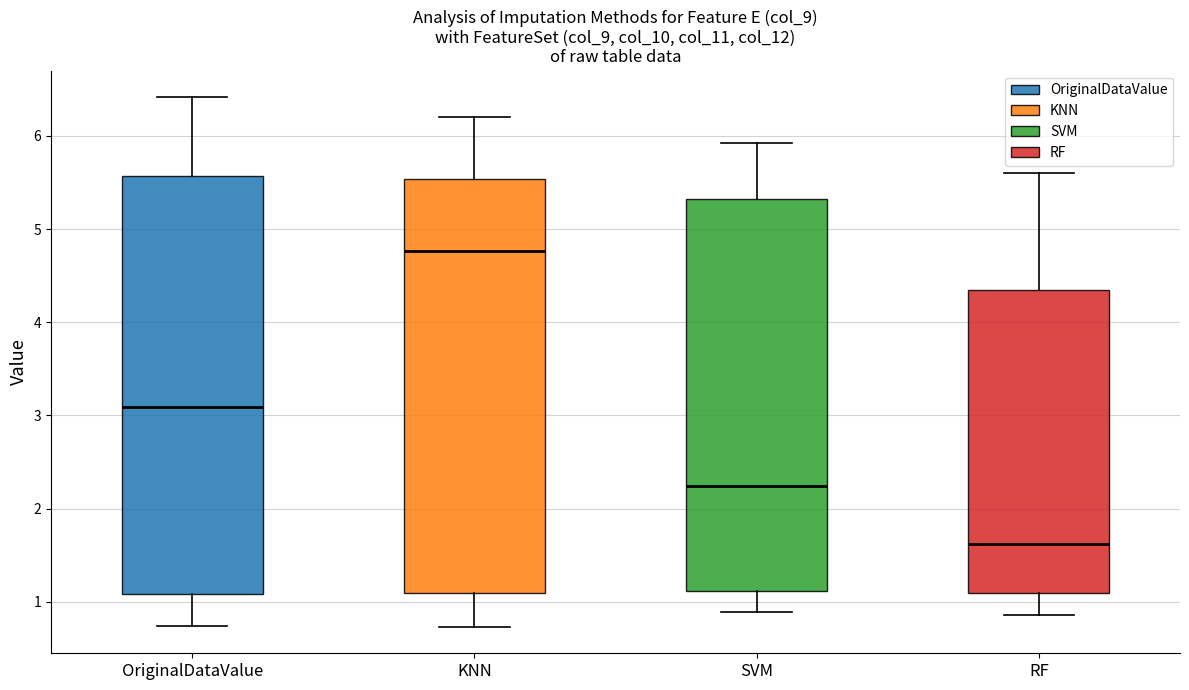

Which box's median line is the highest?

KNN